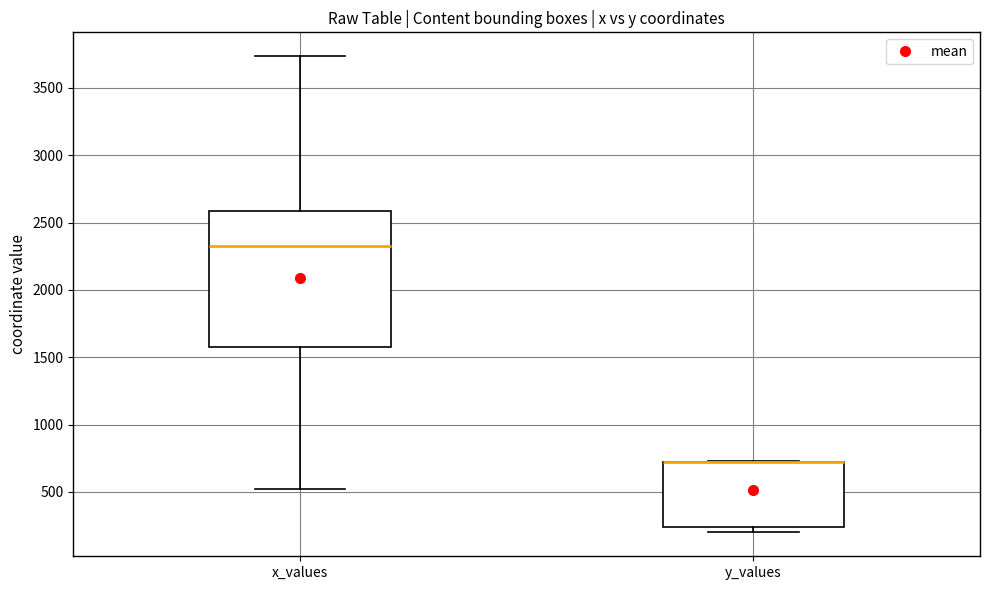

Reading left to right, transcribe this box plot: for each box, give where its median line is, the range the box spans, and where its two whiskers end, as read against the y-axis. The values are not printed on the chart, so give them approximately, as read against the axis.

x_values: median 2350, box 1550 to 2600, whiskers 500 to 3750
y_values: median 700 (drawn on the box's upper edge), box 250 to 700, whiskers 200 to 750